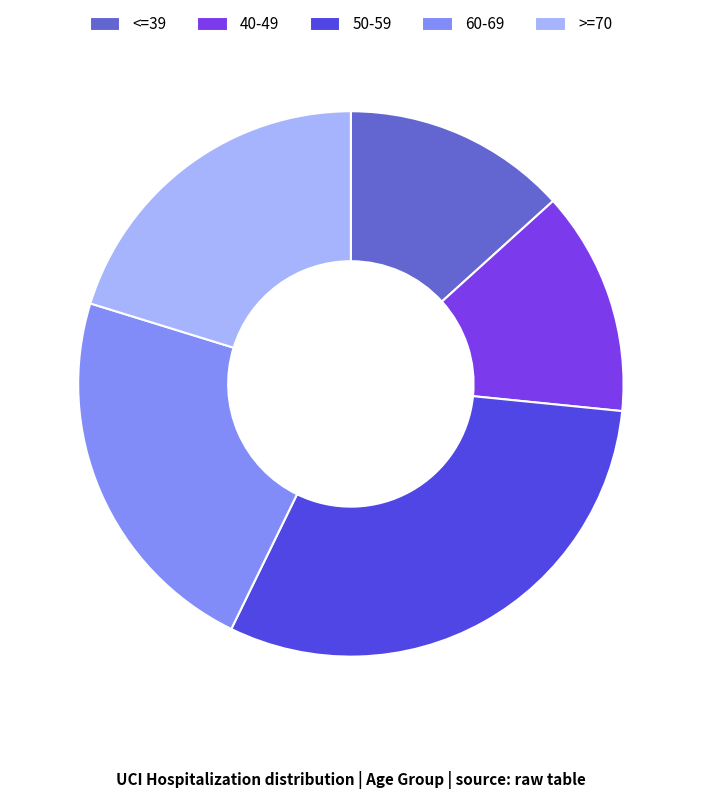

Which has a higher value, 50-59 or 40-49?

50-59